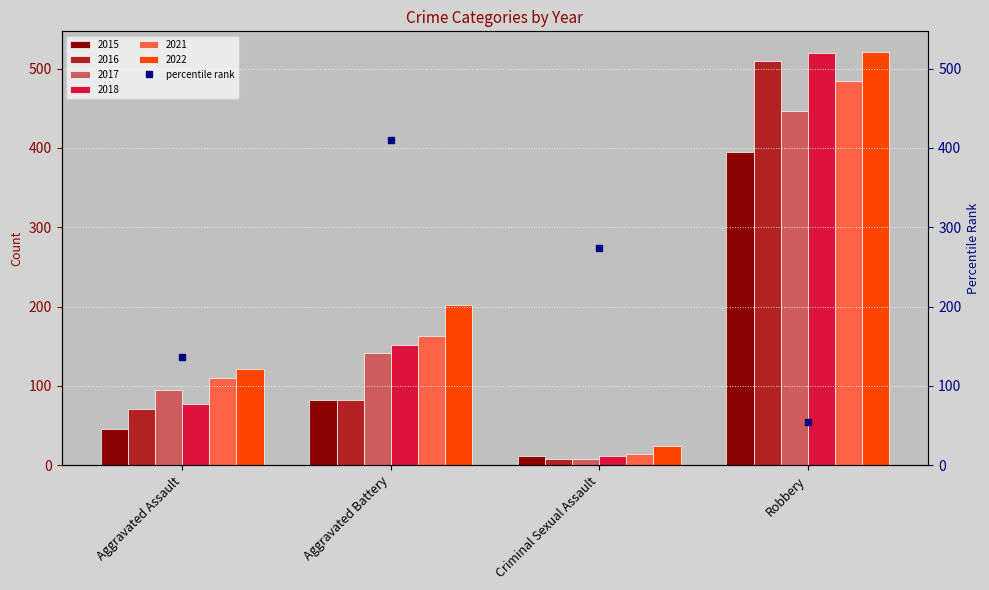

How many values in the 2021 series are below 163?

2